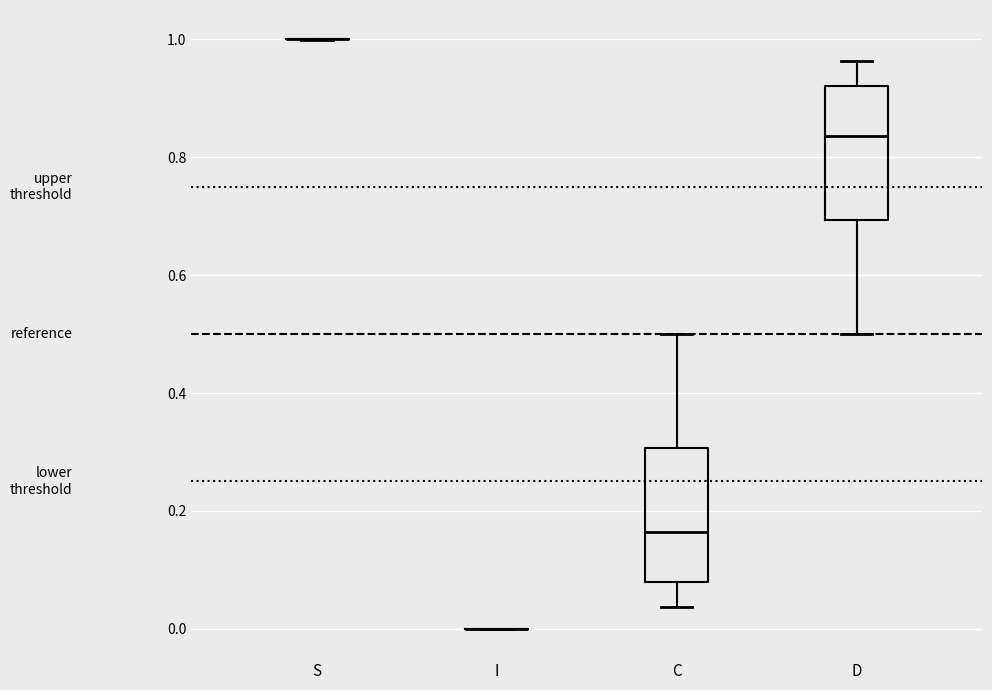

Where is the upper edge of the box for D on the y-axis? The values are not printed on the chart, so give them approximately, as read against the axis.

0.92